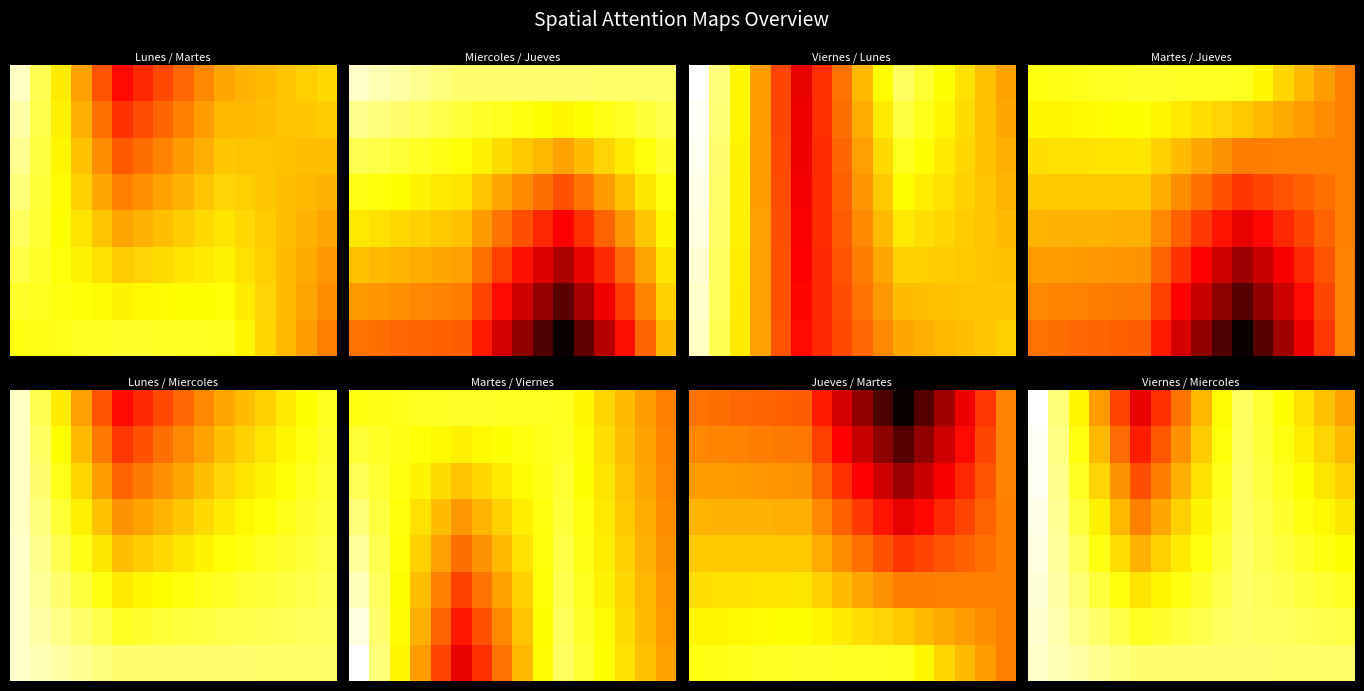

At which category is the sum across all series the highest?

5